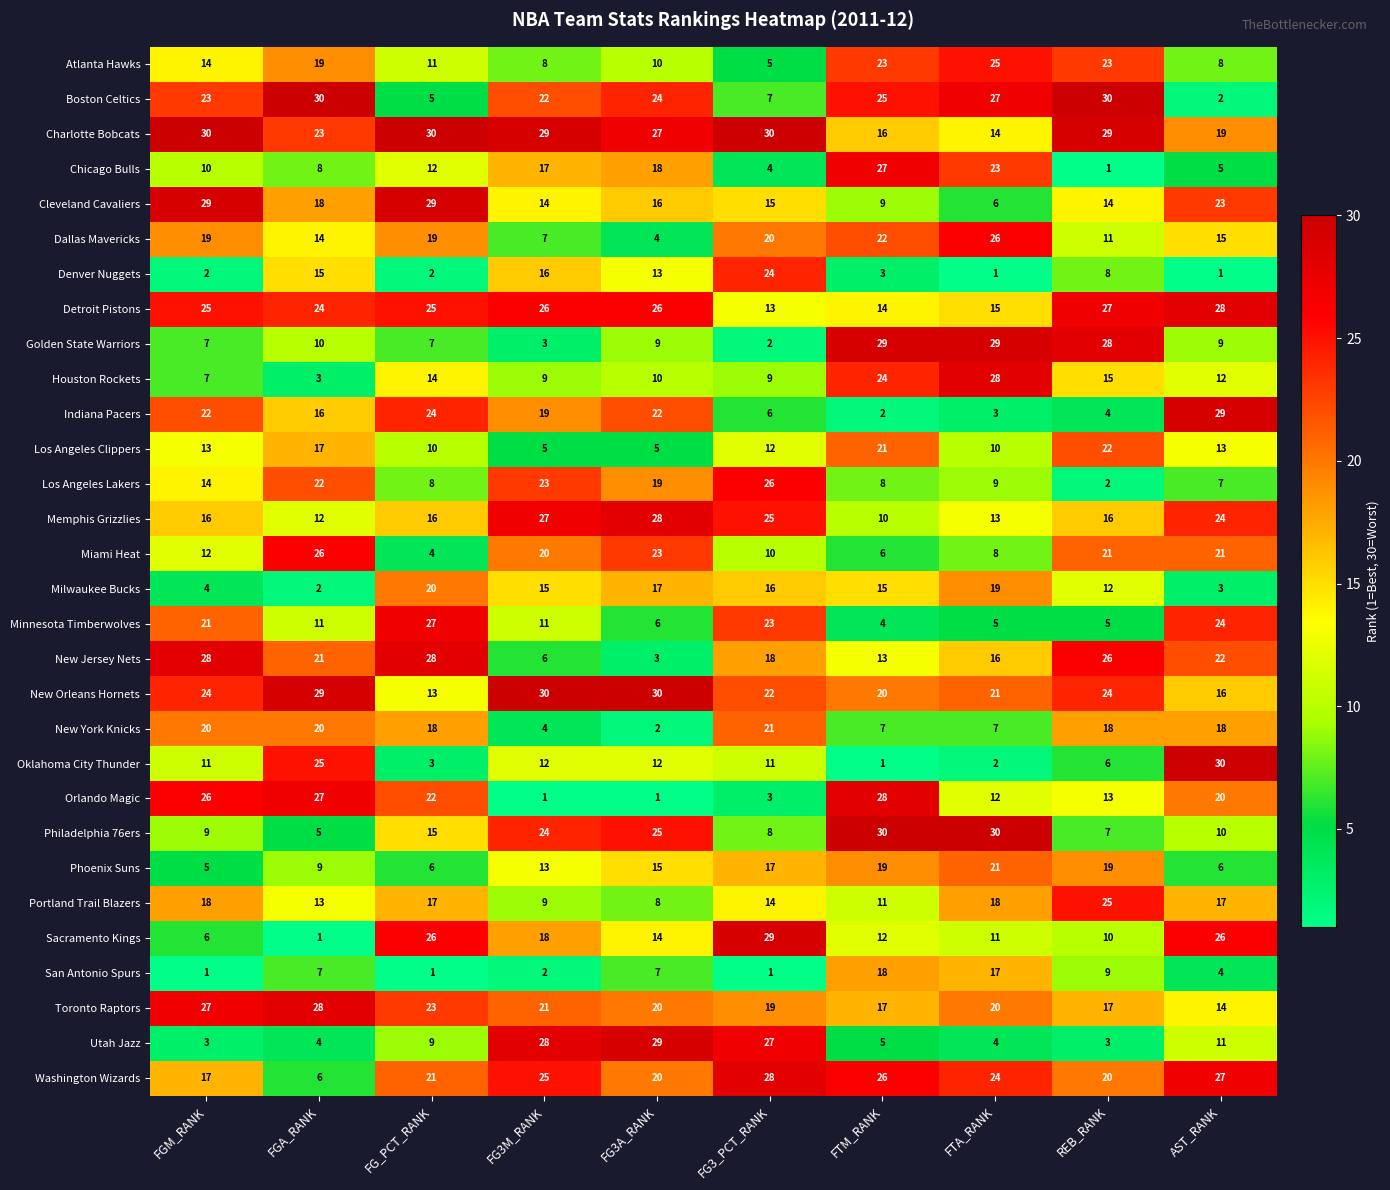

Is it true that Milwaukee Bucks equals 16 at FG3_PCT_RANK?

True